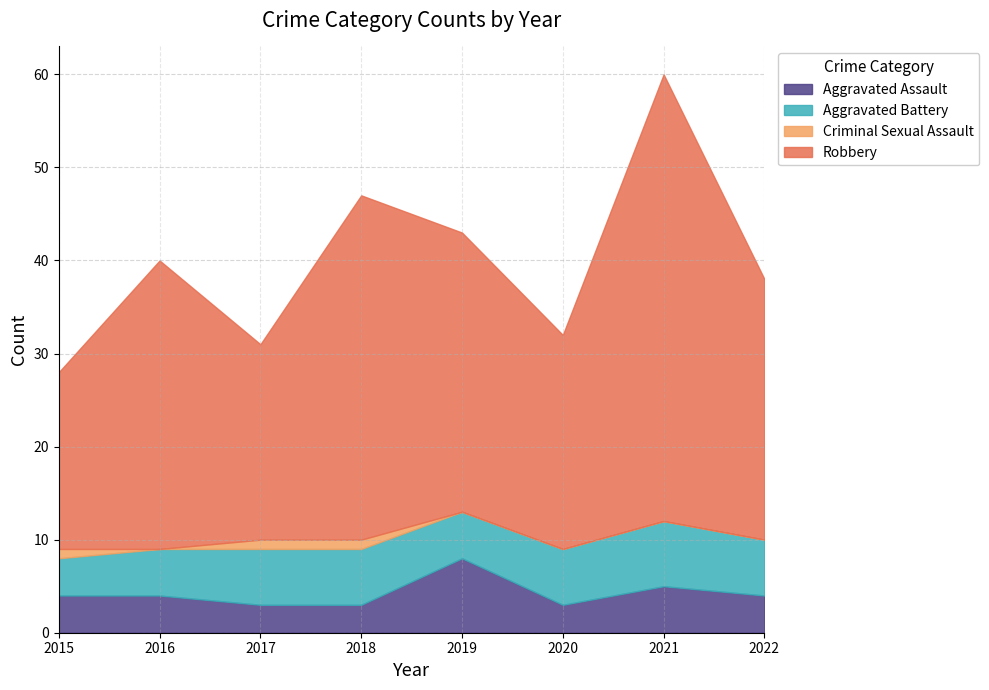

At which label is Criminal Sexual Assault closest to 0?

2016